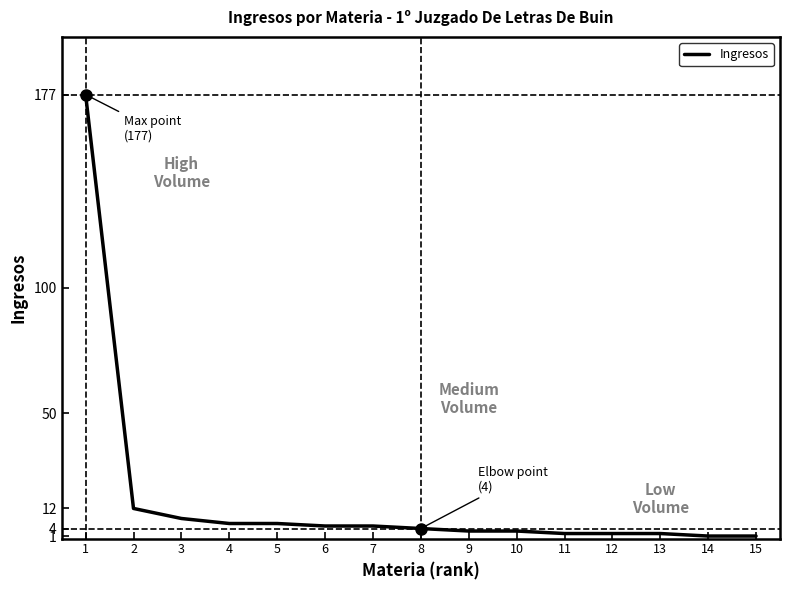

What is the sum of all values?

237